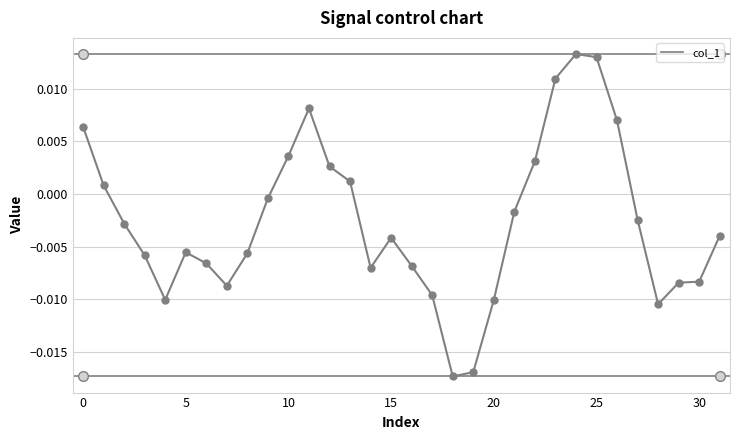

True or false: the data has more than 0 interior local peaks.

True